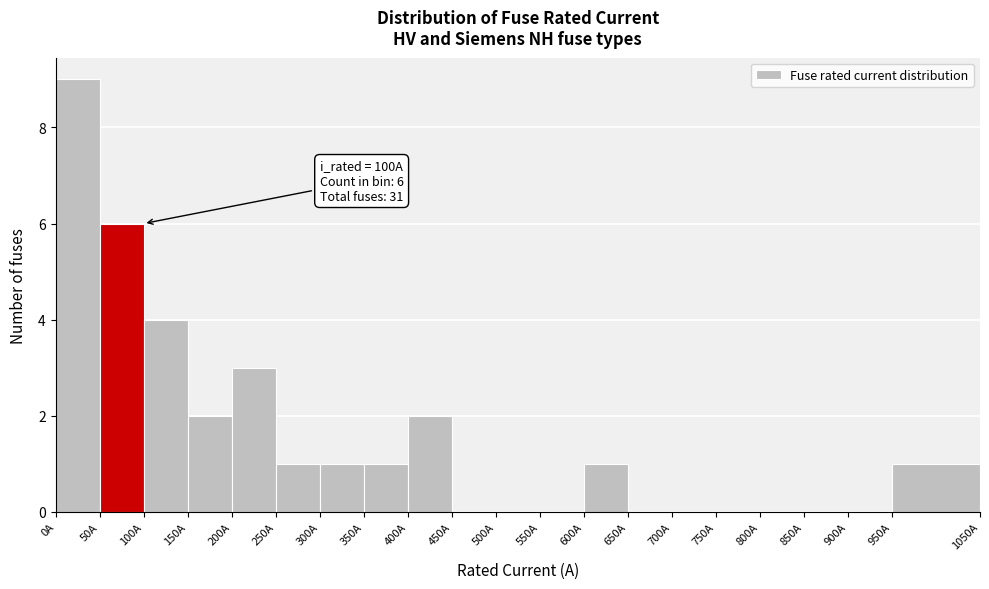

Over which range of the x-axis is the bar tallest?

0 to 50